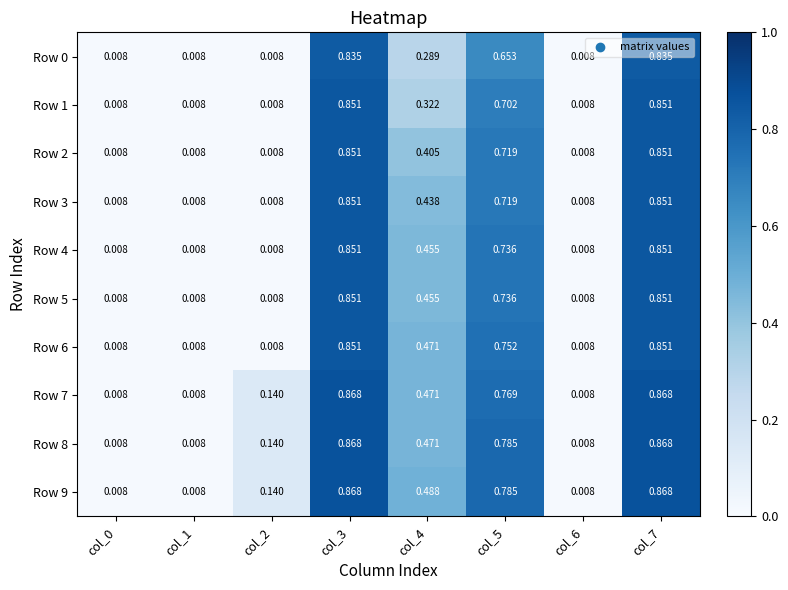

What is the total value across all series at col_4?

4.3